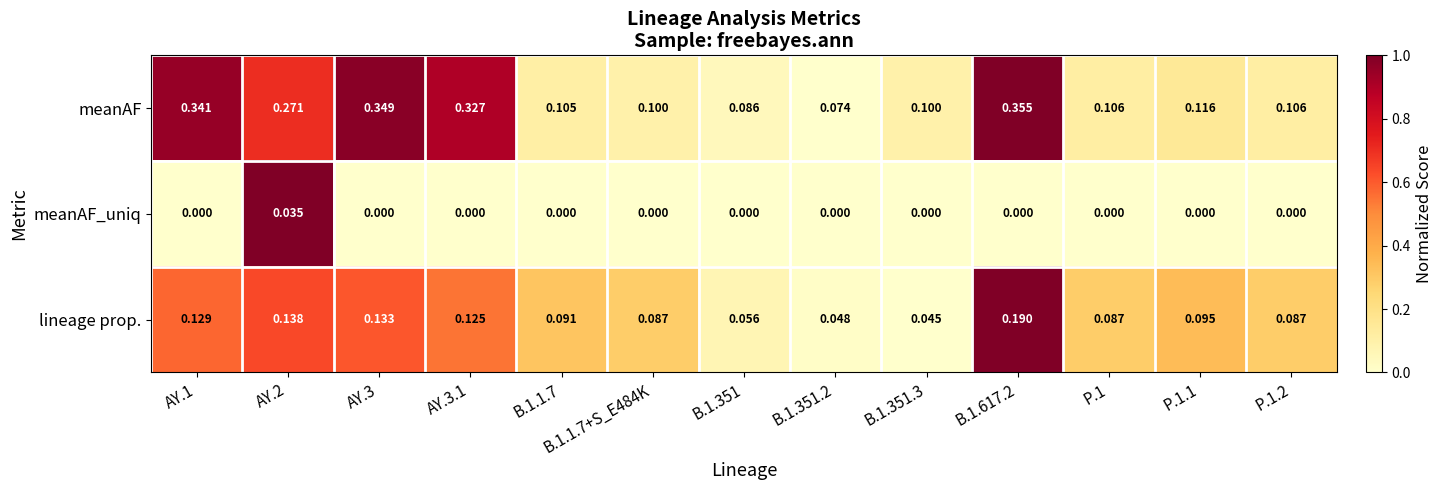

Which series has the largest range (max minus min)?

meanAF